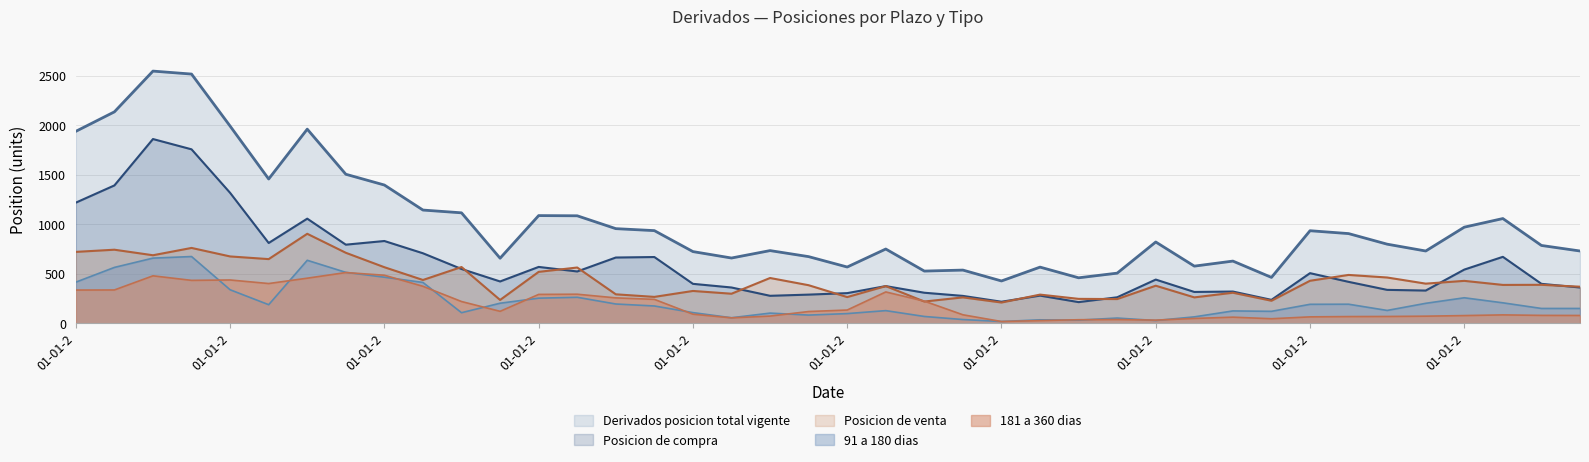

Reading left to right, what are all the values shown in this chart?

91 a 180 dias: 415	564	658	674	338	187	636	514	465	412	106	202	253	262	194	174	107	55	102	82	97	127	68	37	17	34	31	52	27	64	124	120	191	192	129	201	257	206	149	149
181 a 360 dias: 335	336	479	433	437	401	455	512	485	373	219	120	291	293	256	241	91	54	72	118	133	316	223	85	17	26	35	37	31	48	61	45	64	67	68	71	77	84	79	78
Posicion de compra: 1219	1393	1862	1758	1318	811	1057	794	831	707	548	422	569	523	664	669	398	361	277	289	304	375	308	276	217	279	213	262	441	316	320	236	506	418	337	330	542	671	398	361
Posicion de venta: 721	743	687	761	675	648	904	712	566	437	568	235	519	563	292	266	326	298	457	384	264	375	219	261	209	289	246	244	379	261	308	227	429	488	462	400	428	387	388	369
Derivados posicion total vigente: 1940	2137	2549	2519	1993	1458	1962	1506	1397	1144	1116	657	1088	1086	956	936	724	659	734	673	568	750	527	537	427	567	459	506	821	577	628	463	935	906	799	730	971	1058	786	730